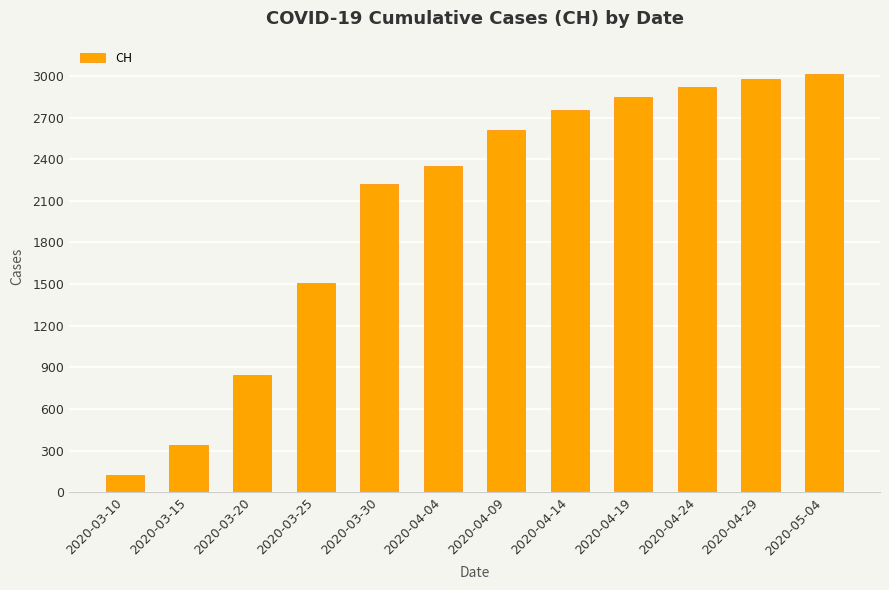

Which category has the lowest value across all series?

2020-03-10